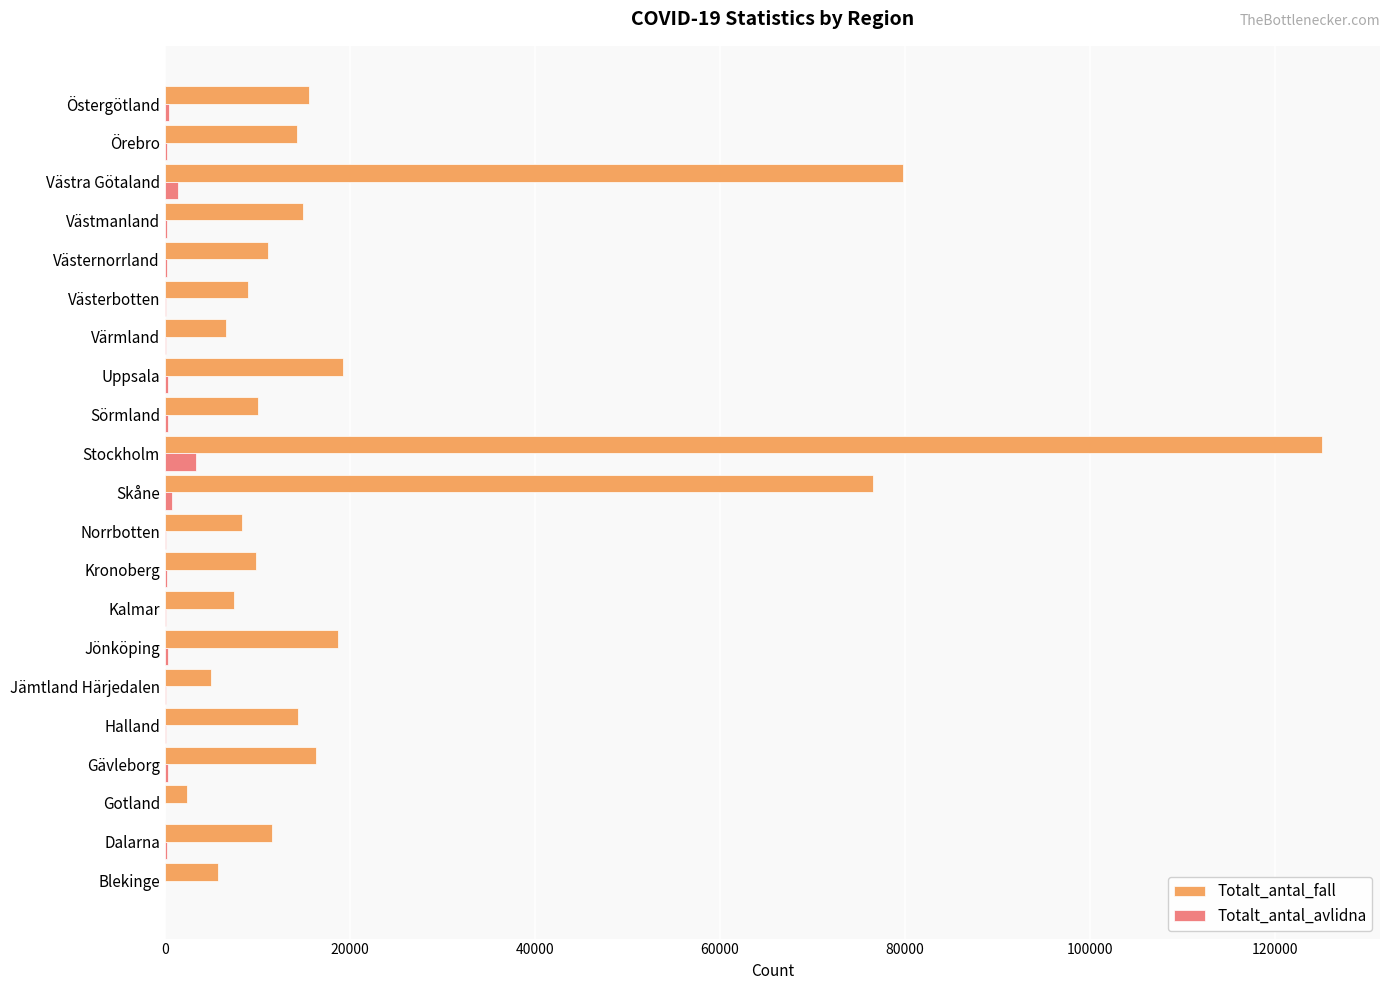

Which label corresponds to the largest value in the chart?

Stockholm